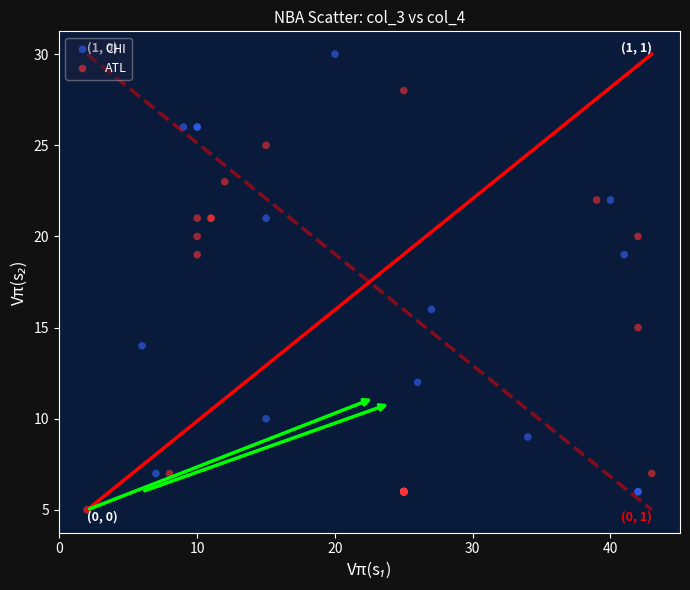

What are all the series names shown in the legend?

CHI, ATL